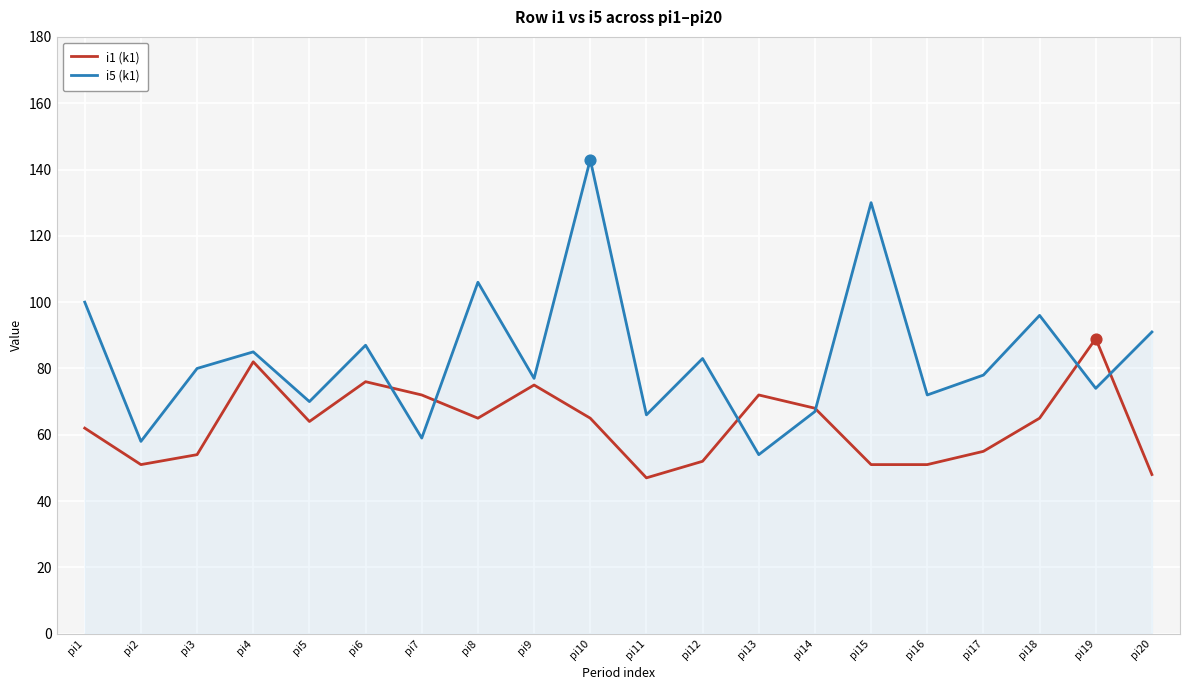

Which series has the widest spread of values?

i5 (k1)